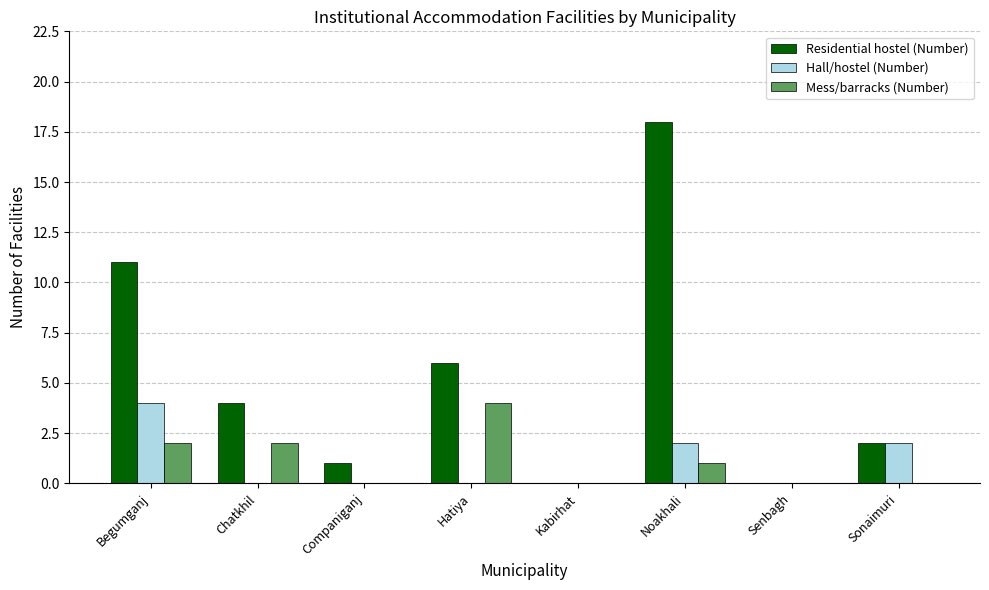

How many Hall/hostel (Number) values are between 0 and 2?

7